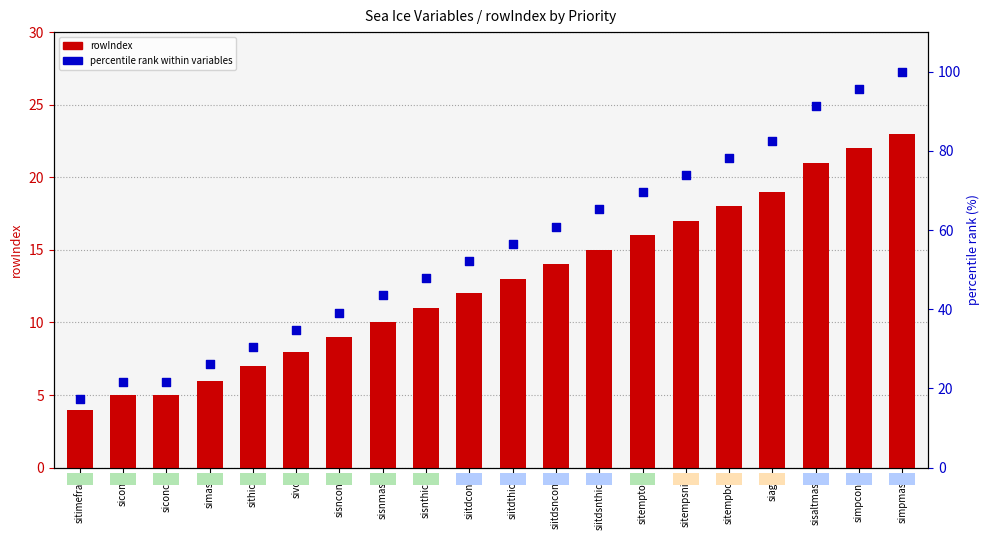

Which series reaches the minimum Y coordinate?

rowIndex